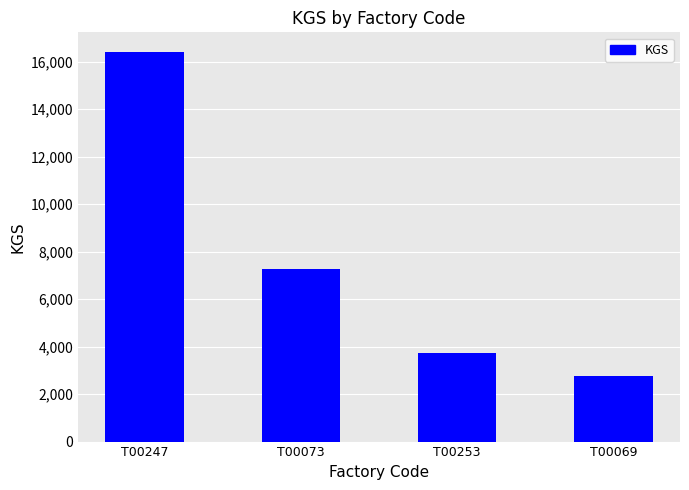

At which label is the value closest to 9598?

T00073